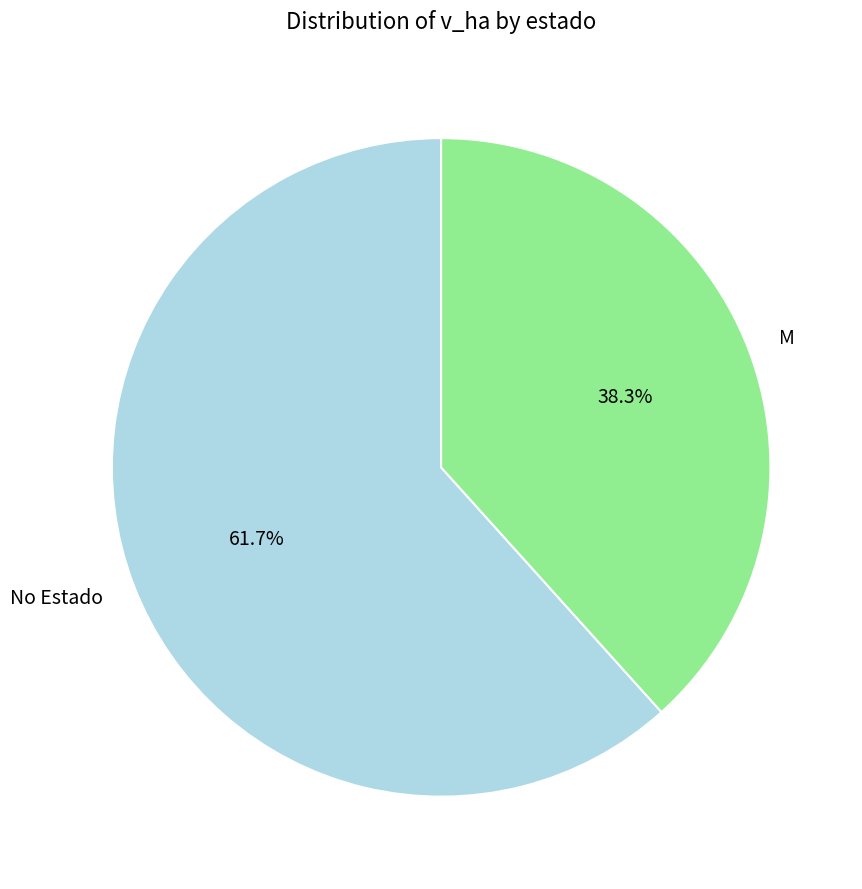

What percentage is NOT represented by M?

61.7%